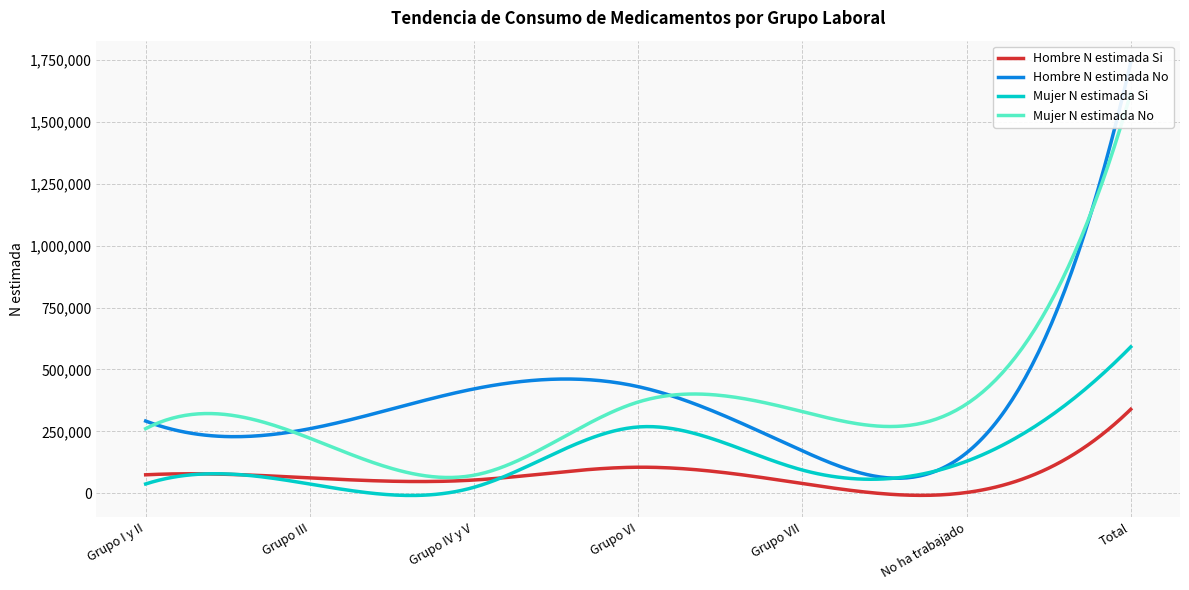

What is the minimum value for Mujer N estimada Si?

-8653.5